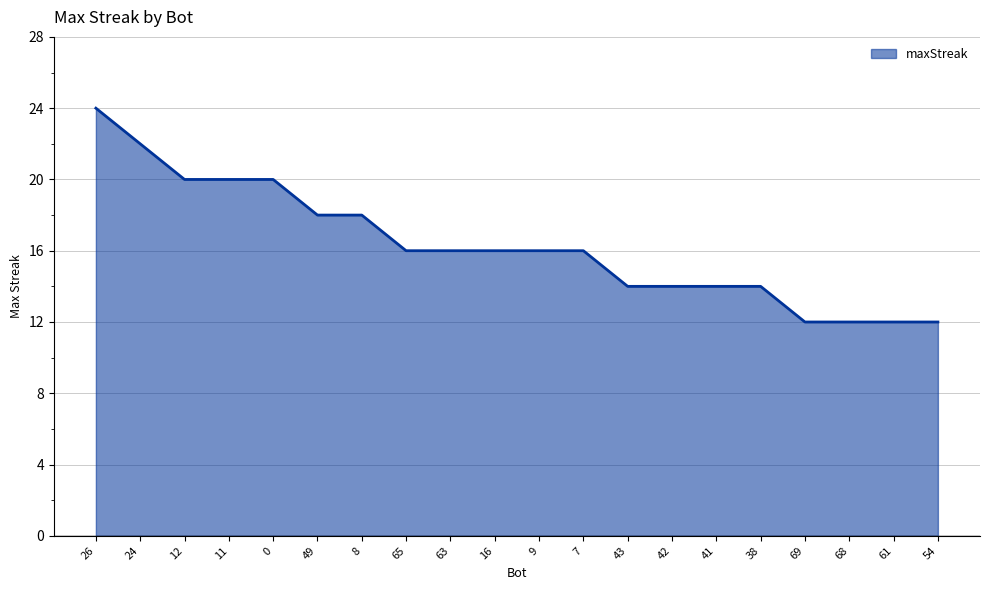

Reading left to right, extract all data points from this chart.

24	22	20	20	20	18	18	16	16	16	16	16	14	14	14	14	12	12	12	12